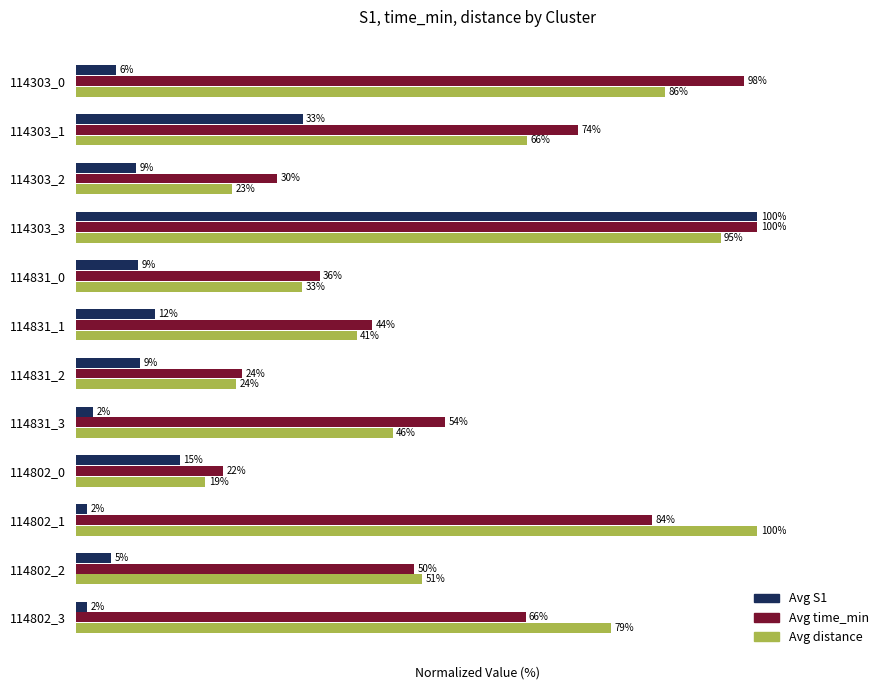

What are all the series names shown in the legend?

Avg S1, Avg time_min, Avg distance